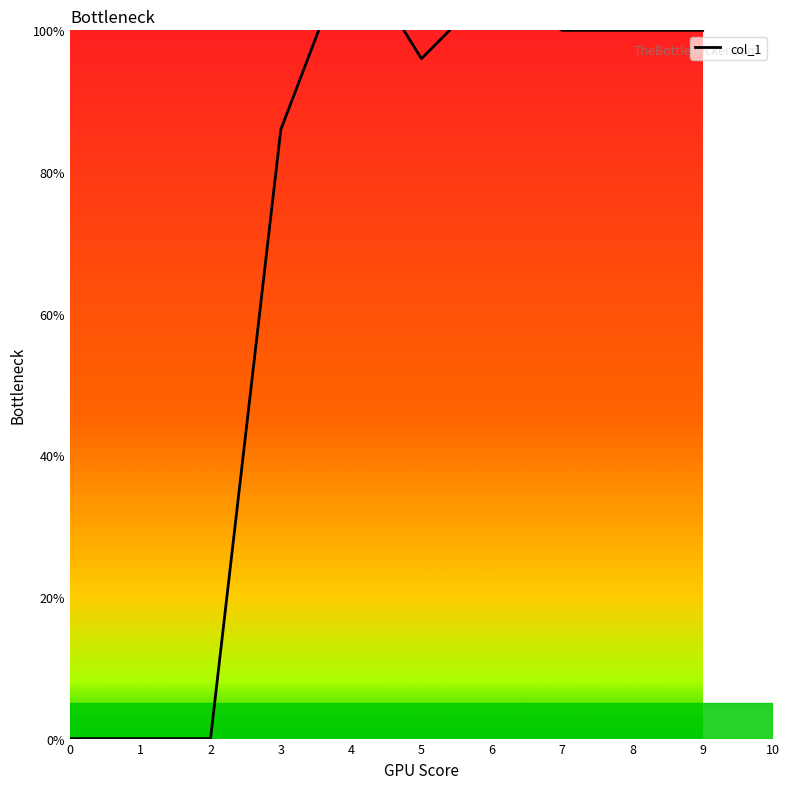

Rank the categories by value from highest to lowest.

4, 6, 7, 8, 9, 5, 3, 0, 1, 2